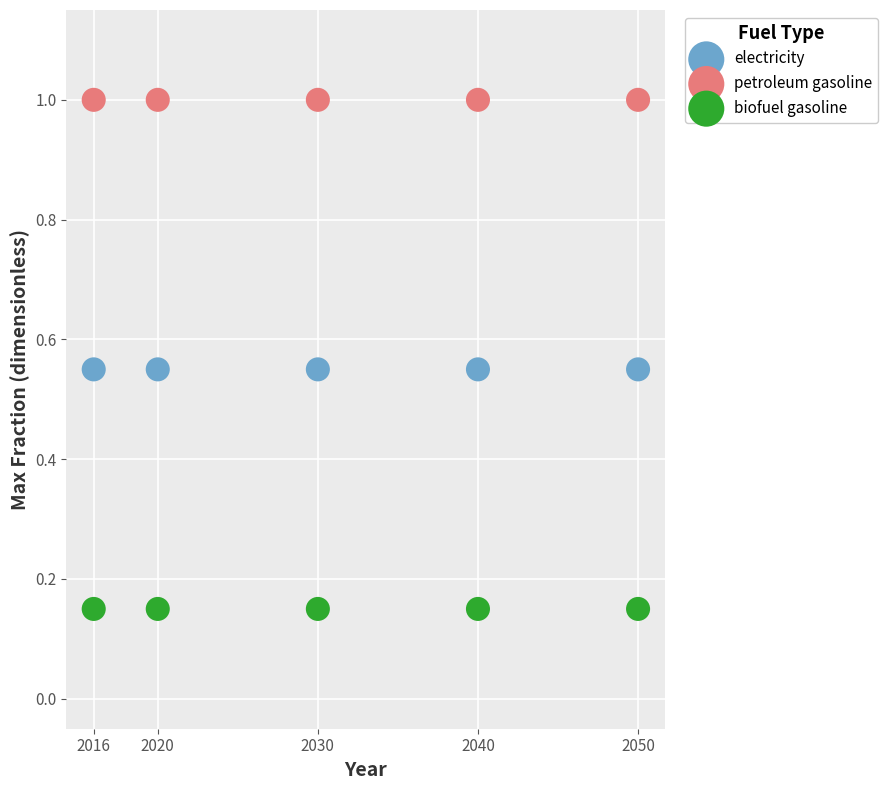

Which series reaches the minimum Y coordinate?

biofuel gasoline